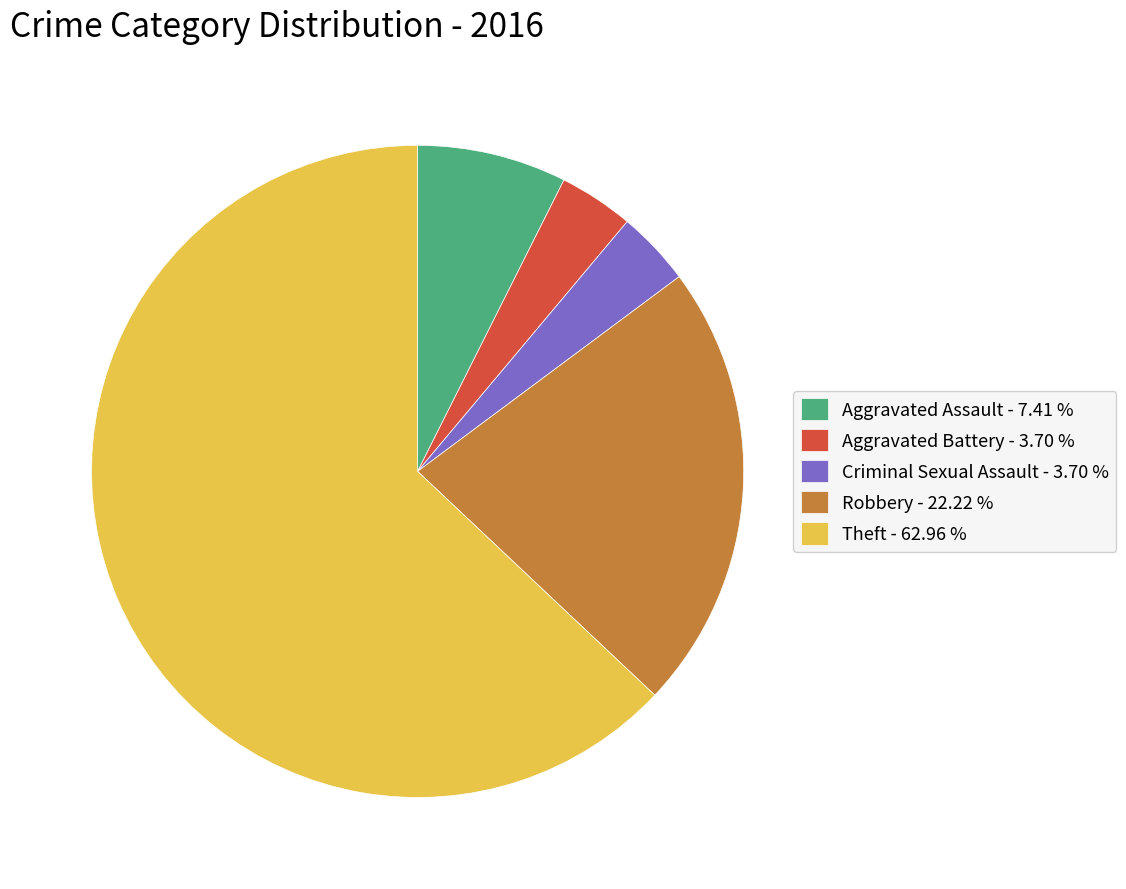

Does any single category account for the majority?

Yes